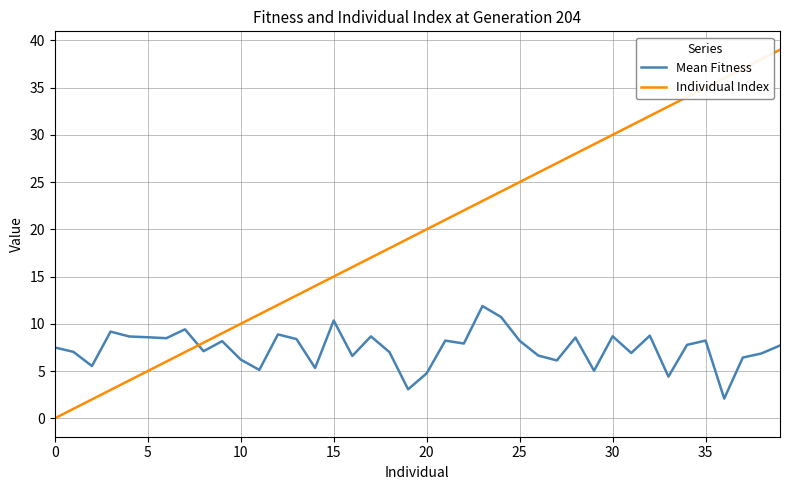

What is the maximum value for Mean Fitness?

11.9